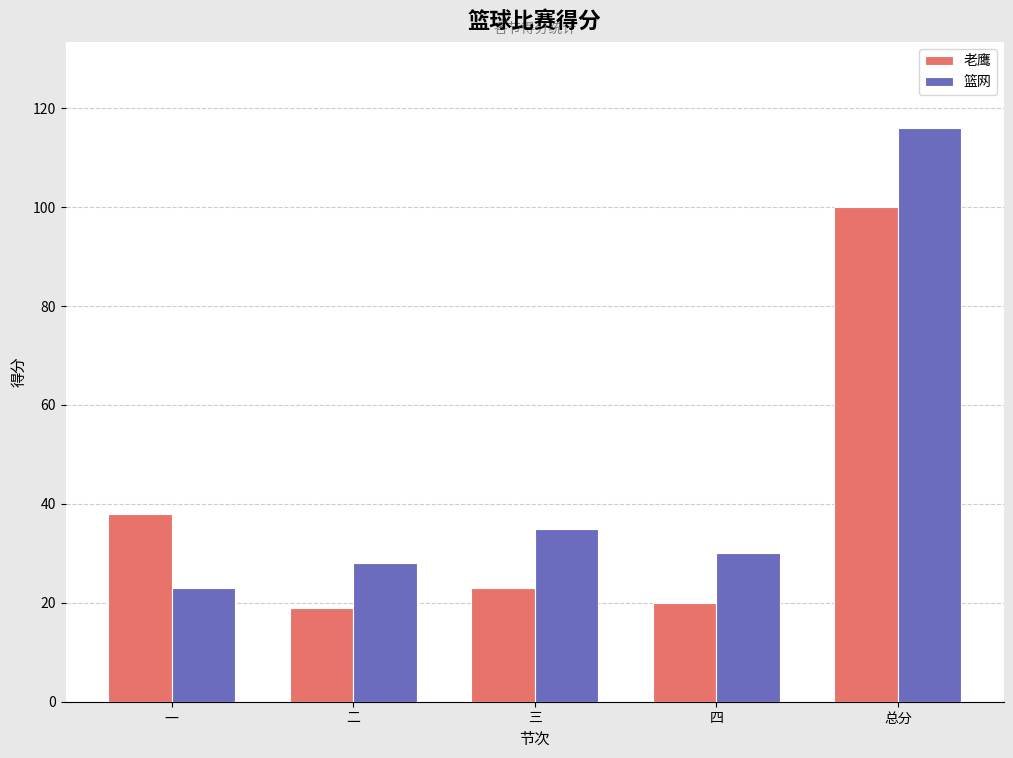

Is the value of 老鹰 at 一 greater than the value of 篮网 at 三?

Yes